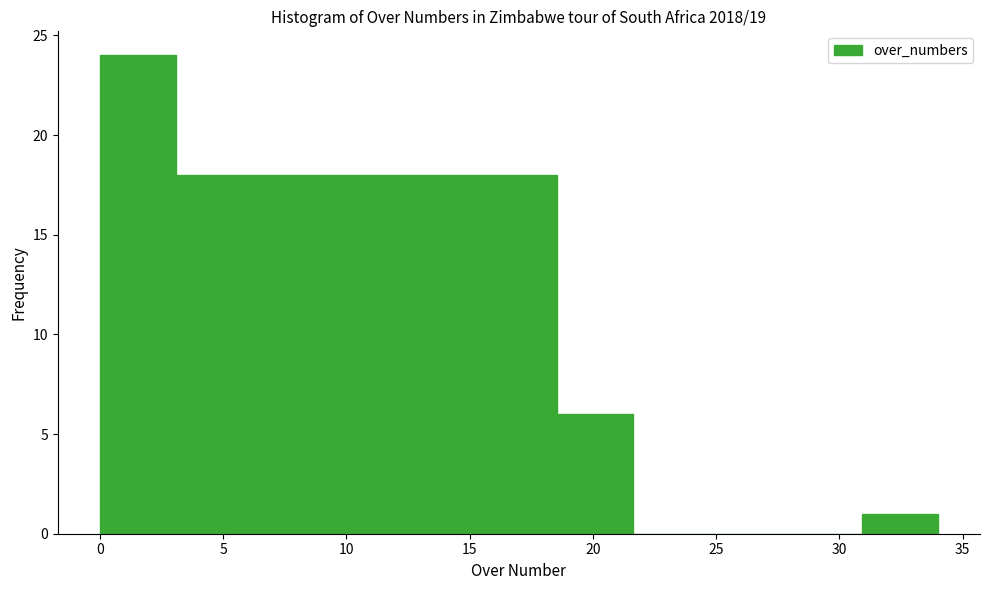

What is the height of the bar covering 6.0 to 9.5 on the x-axis? Neither the bar edges nor the heights are printed on the chart, so give them approximately, as read against the axes.

18